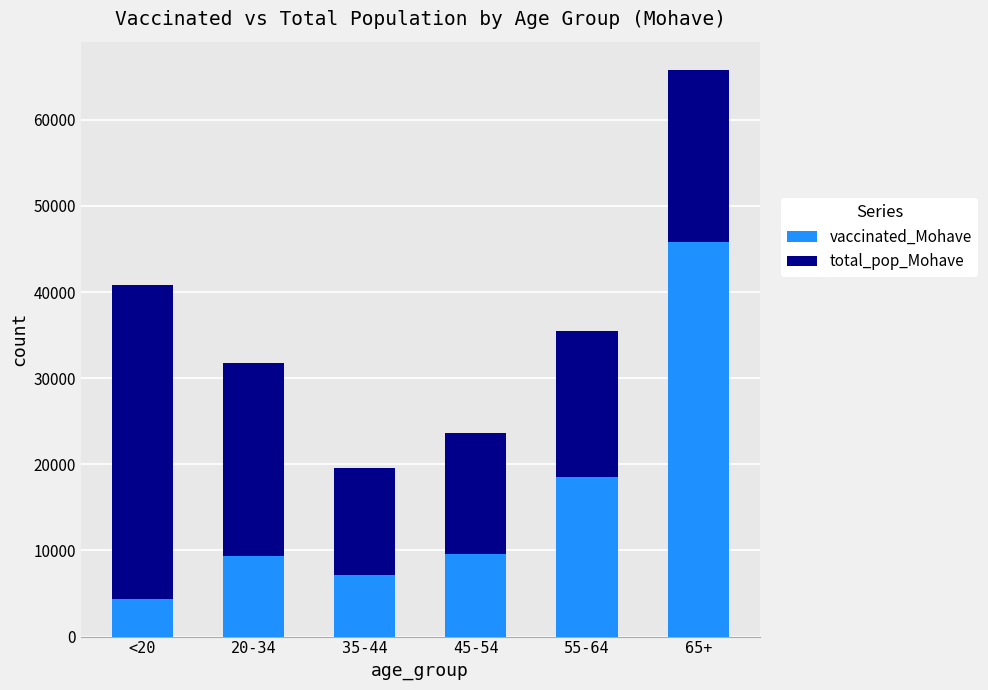

The vaccinated_Mohave series shows 18542 at 55-64. True or false?

True